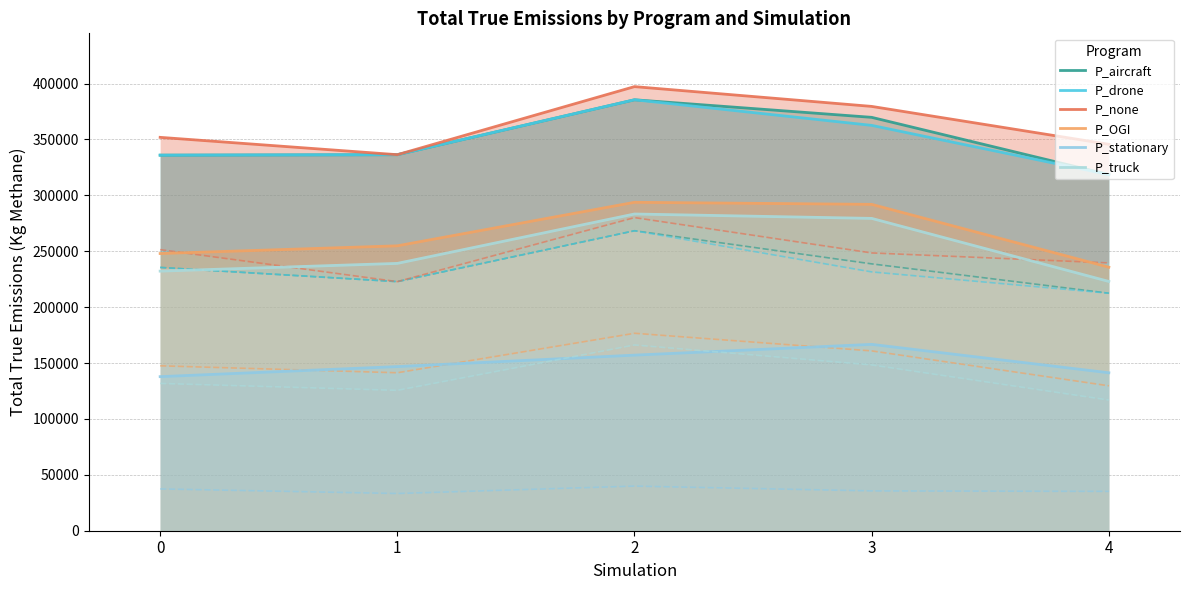

True or false: P_truck and P_stationary cross at least once.

False